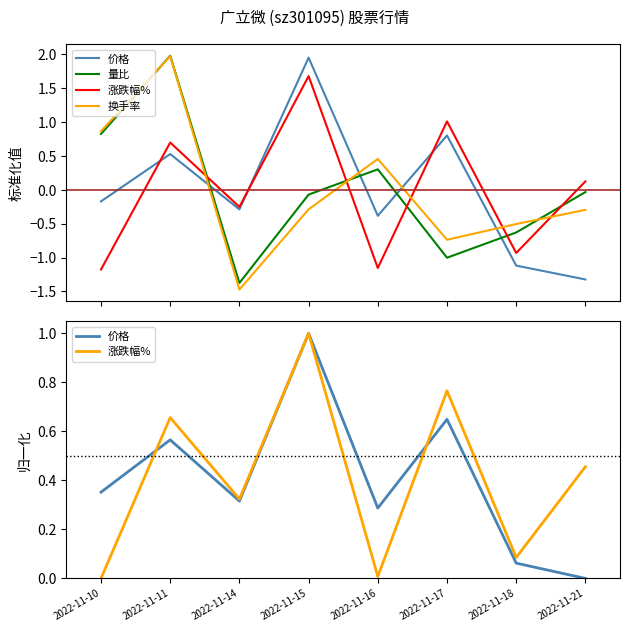

Does the chart display data point markers on the line(s)?

No